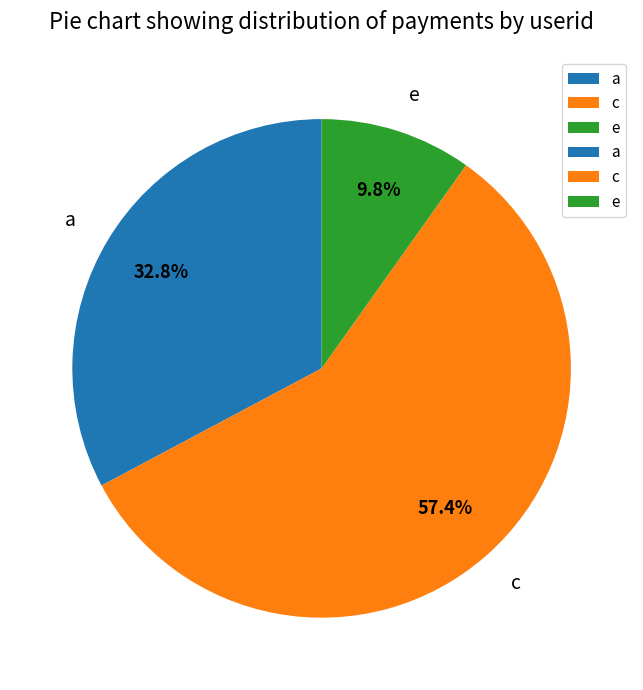

What is the largest slice in the pie chart?

c